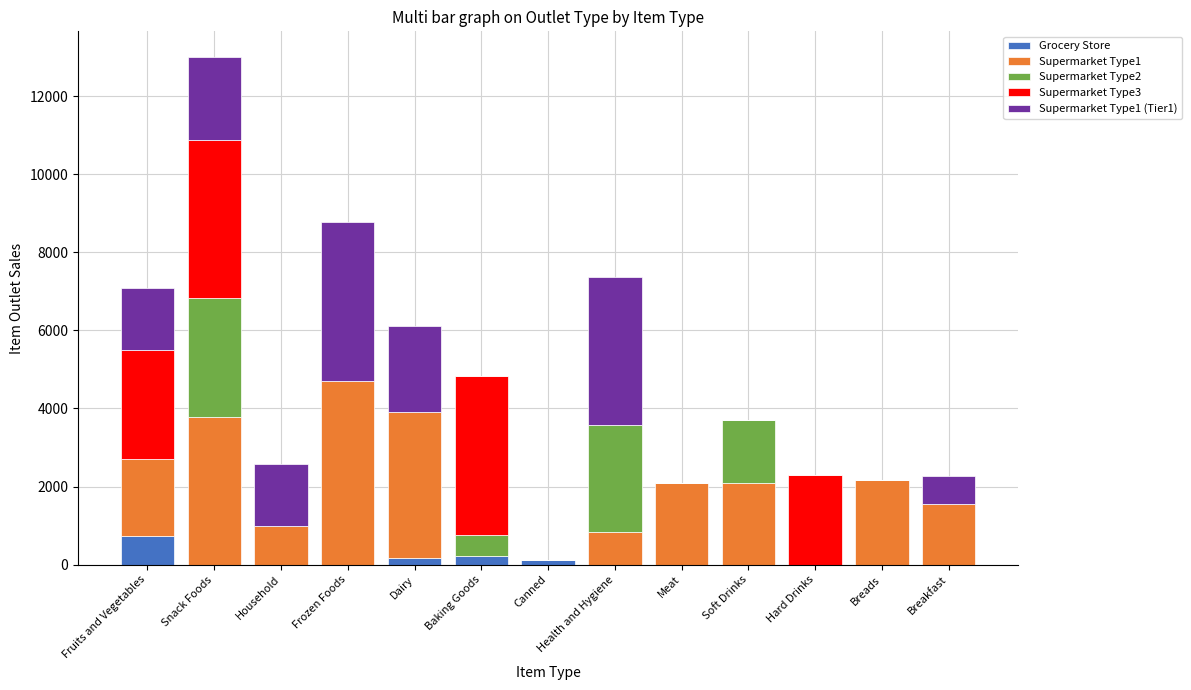

At which label does Grocery Store reach its peak?

Fruits and Vegetables